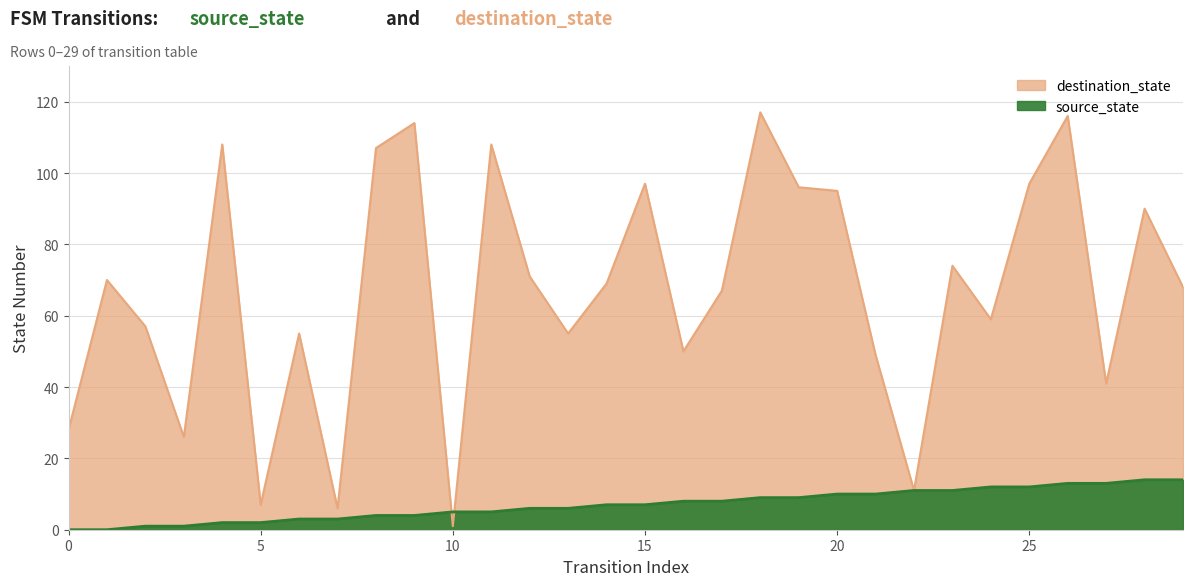

Reading left to right, transcribe all the data shown in this chart.

source_state: 0	0	1	1	2	2	3	3	4	4	5	5	6	6	7	7	8	8	9	9	10	10	11	11	12	12	13	13	14	14
destination_state: 28	70	57	26	108	7	55	6	107	114	1	108	71	55	69	97	50	67	117	96	95	49	11	74	59	97	116	41	90	68